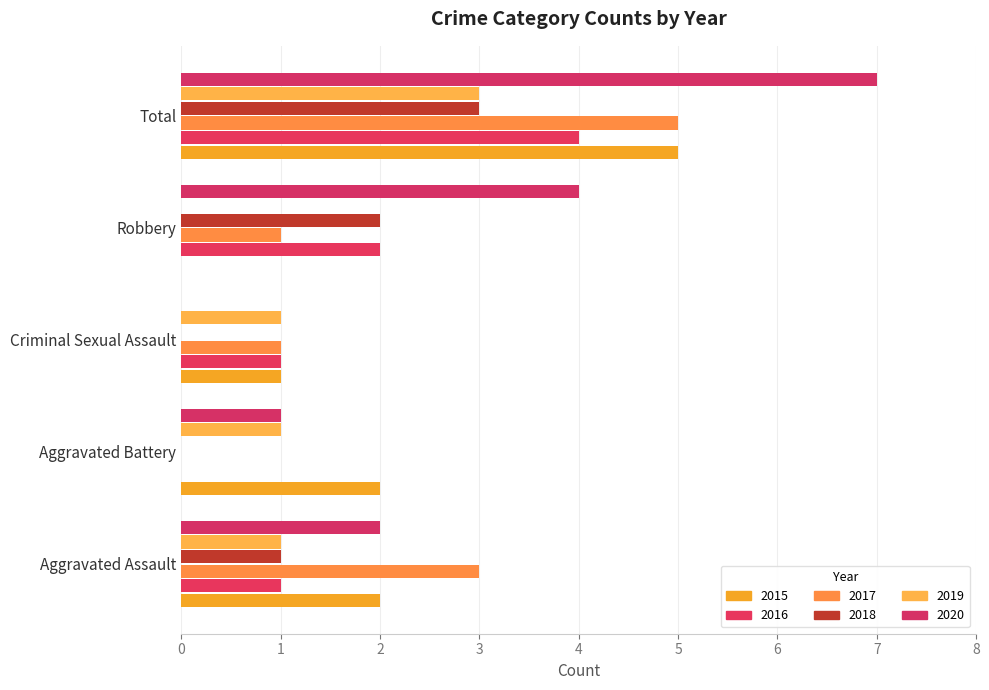

Rank the series by their maximum value, from highest to lowest.

2020, 2015, 2017, 2016, 2018, 2019